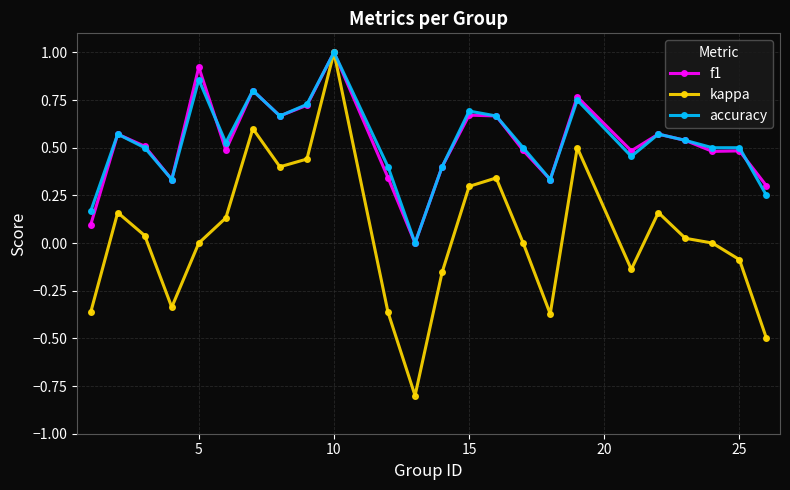

True or false: f1 has more than 0 interior local peaks.

True